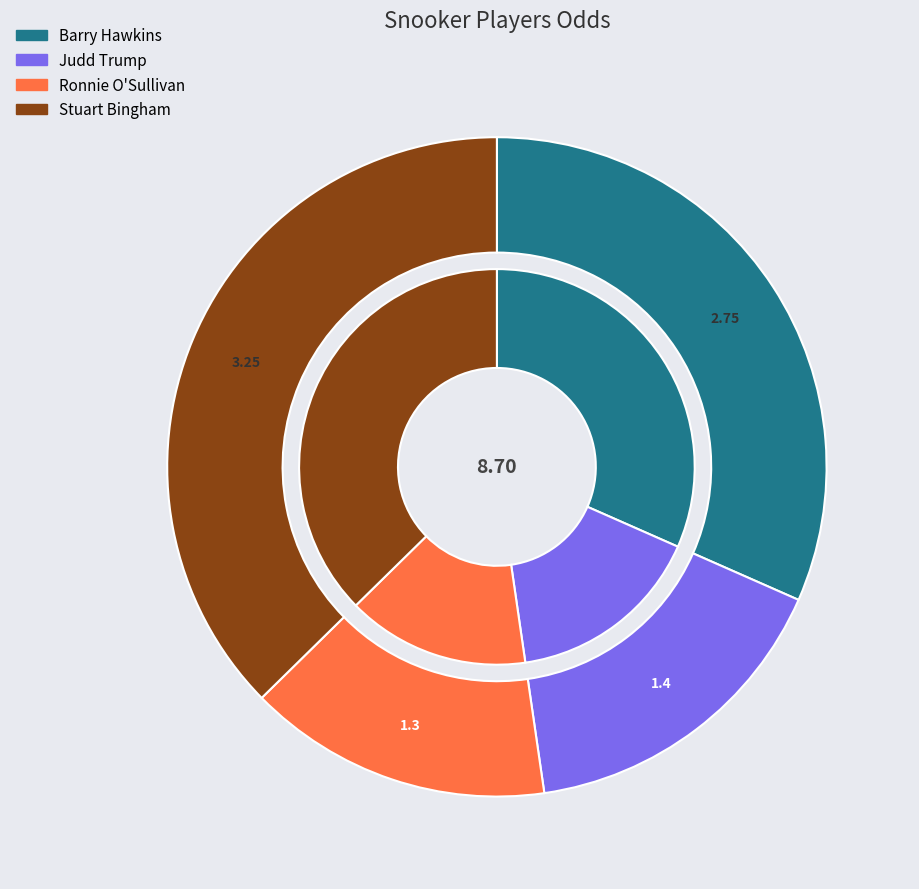

Which has a higher value, Ronnie O'Sullivan or Judd Trump?

Judd Trump